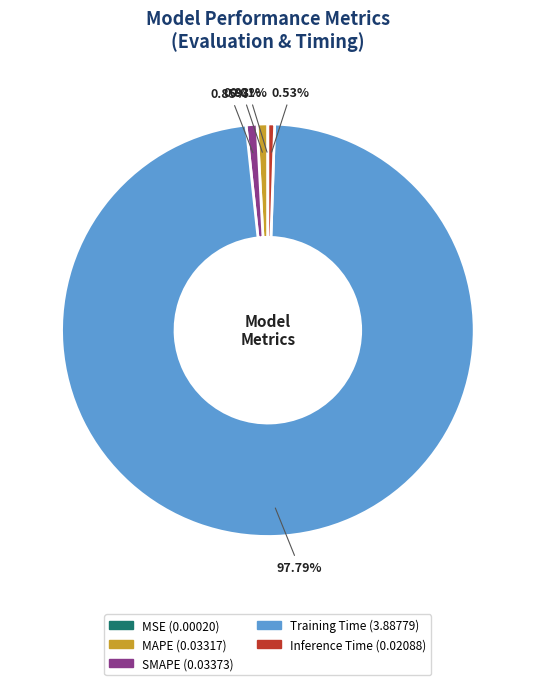

What percentage is NOT represented by Training Time?

2.2%